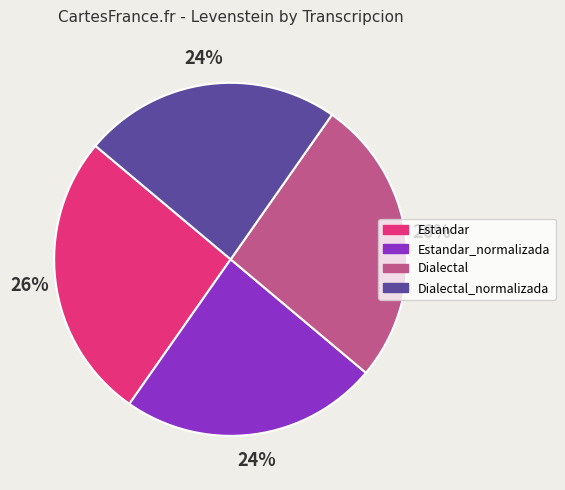

Is there any slice that represents more than half of the pie?

No